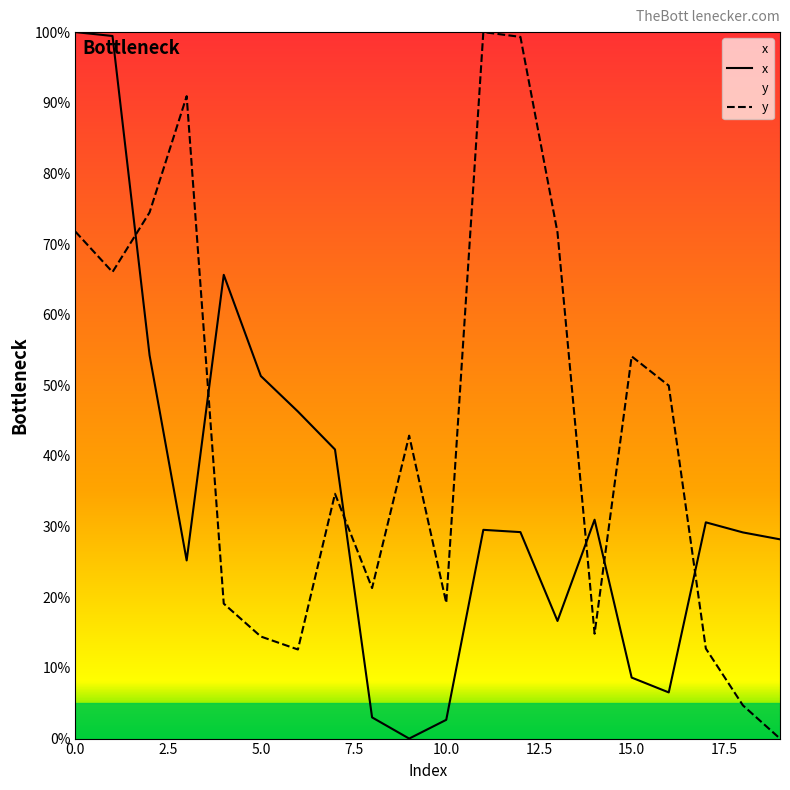

At which category does y reach its first local peak?

3